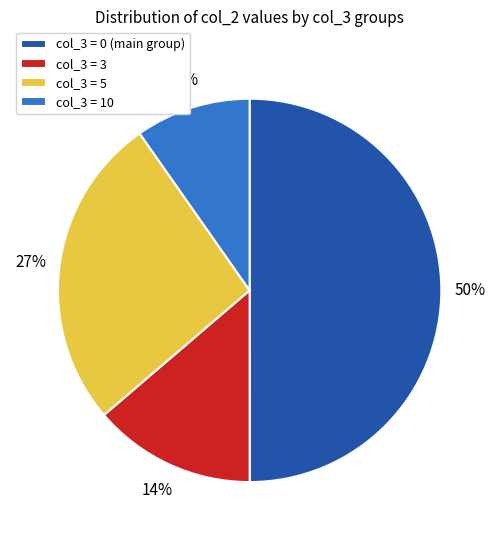

Is col_3 = 5 the majority of the pie?

No